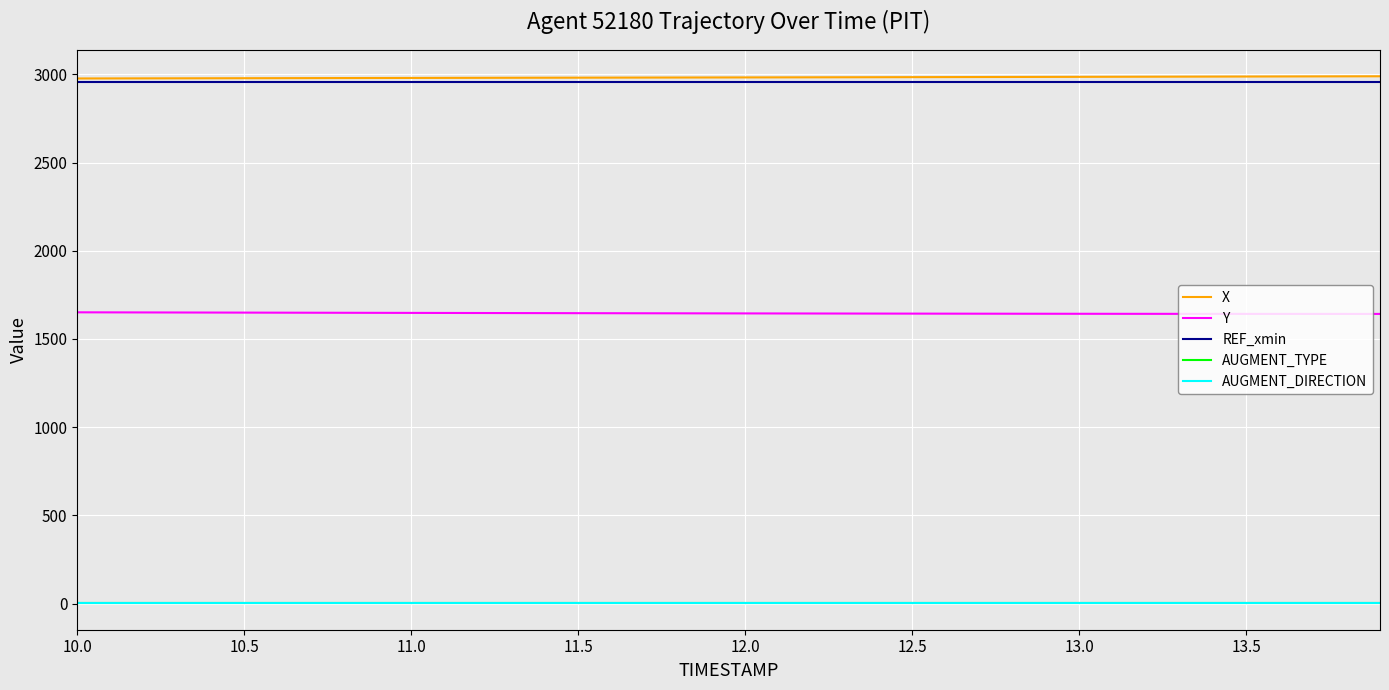

Does the chart have visible grid lines?

Yes